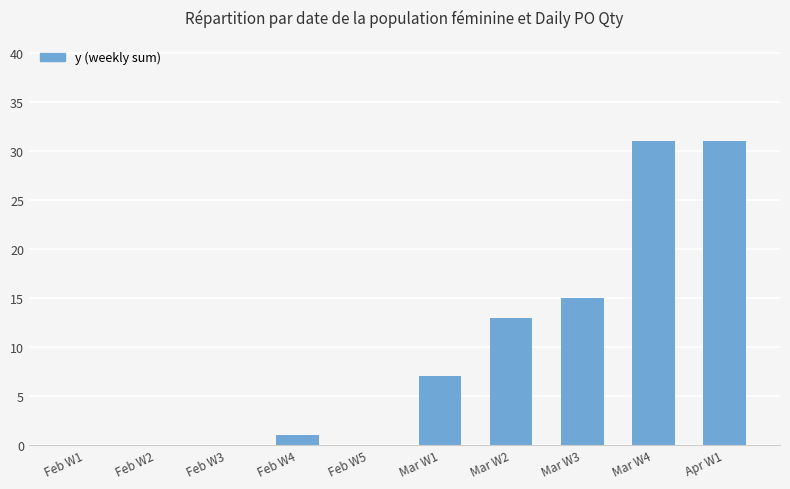

Which has a higher value, Mar W2 or Feb W2?

Mar W2